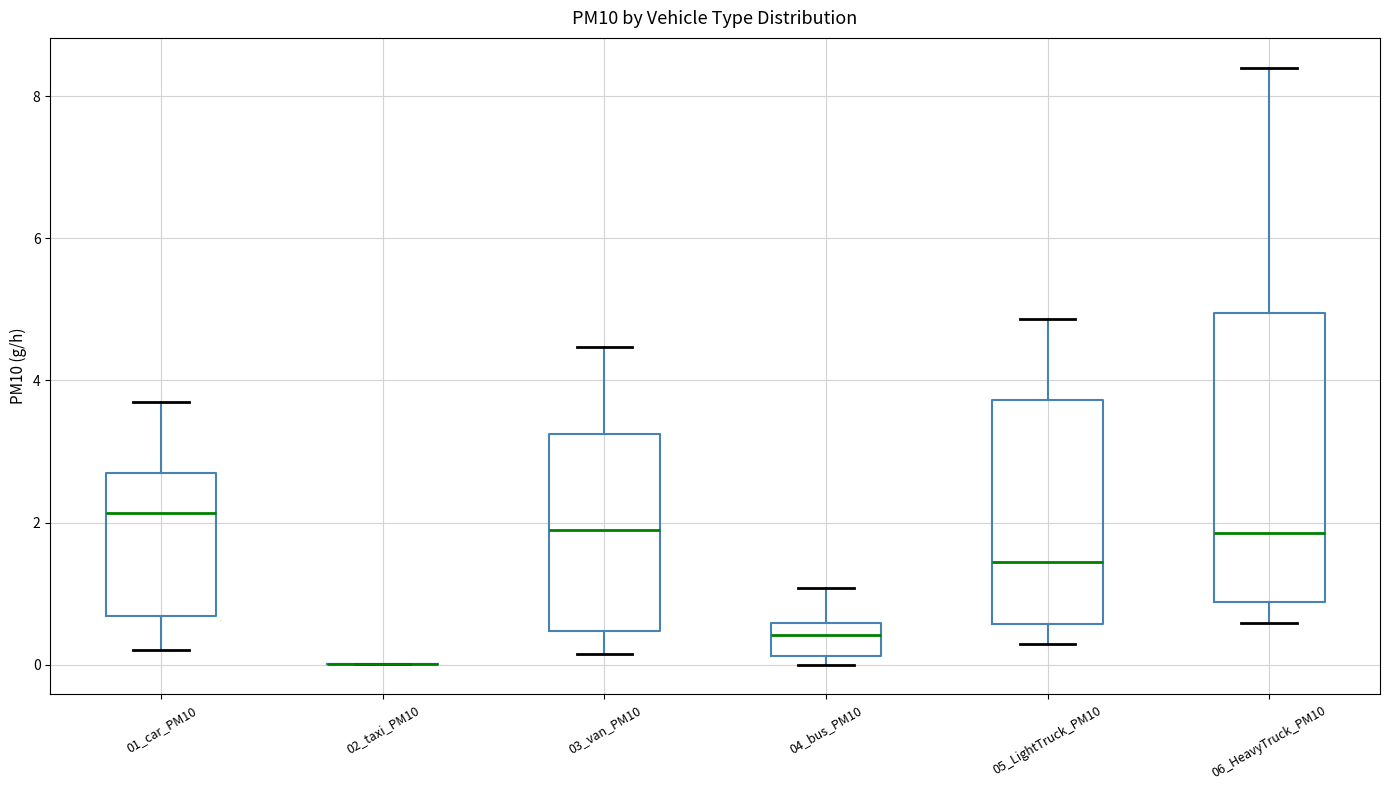

Which box is the tallest, from its lower edge to its upper edge?

06_HeavyTruck_PM10